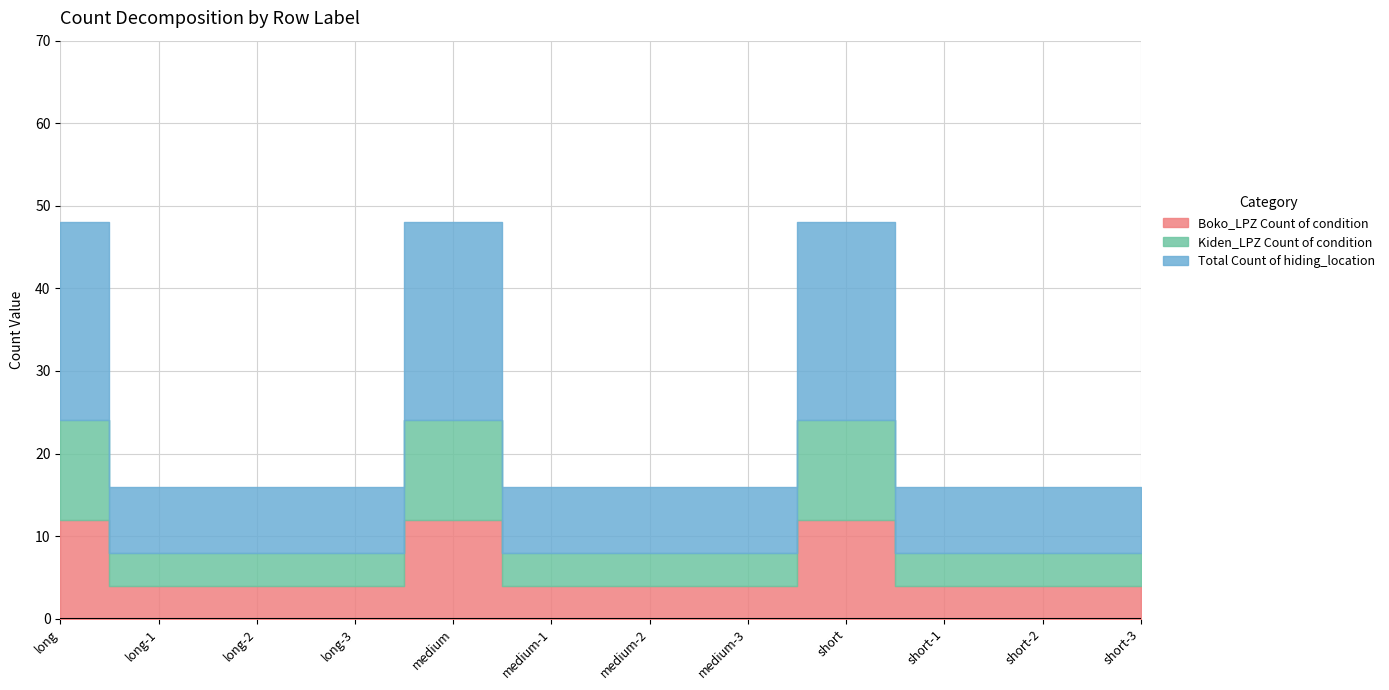

What is the value of the Total Count of hiding_location point at the 2nd from the left?

8